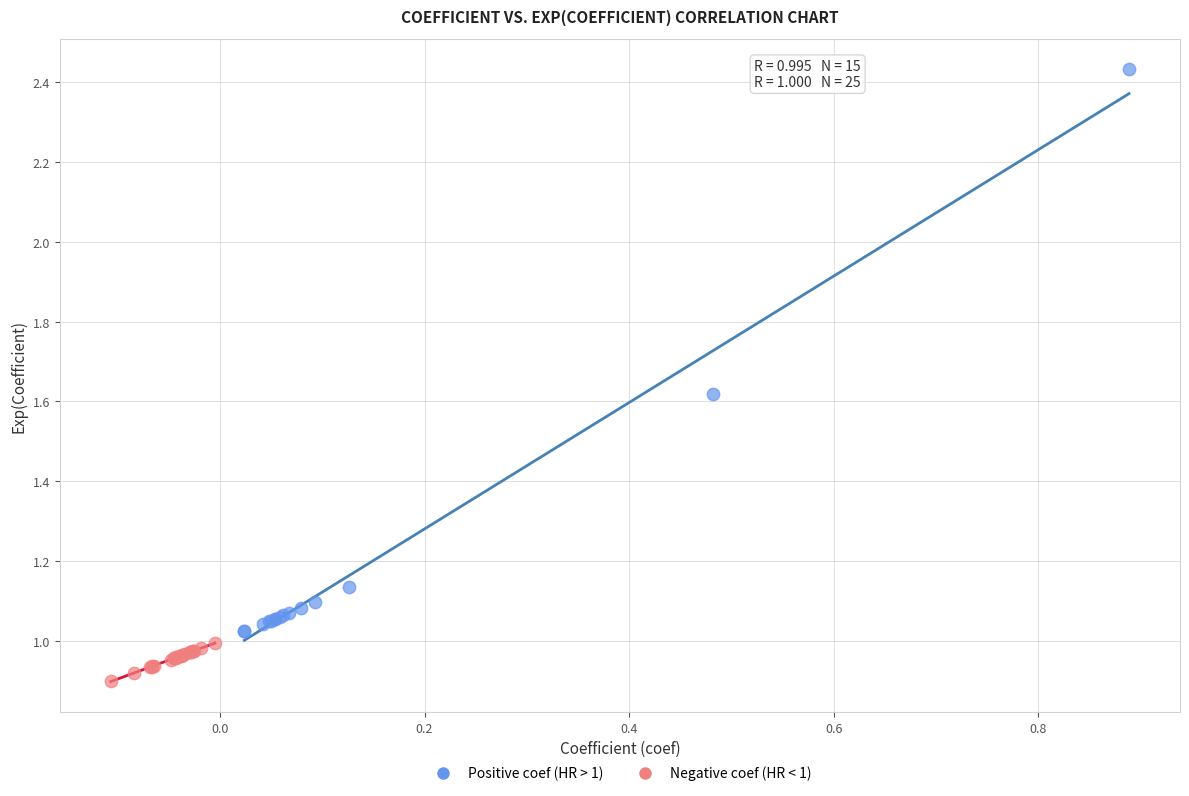

Which series reaches the minimum Y coordinate?

Negative coef (HR < 1)